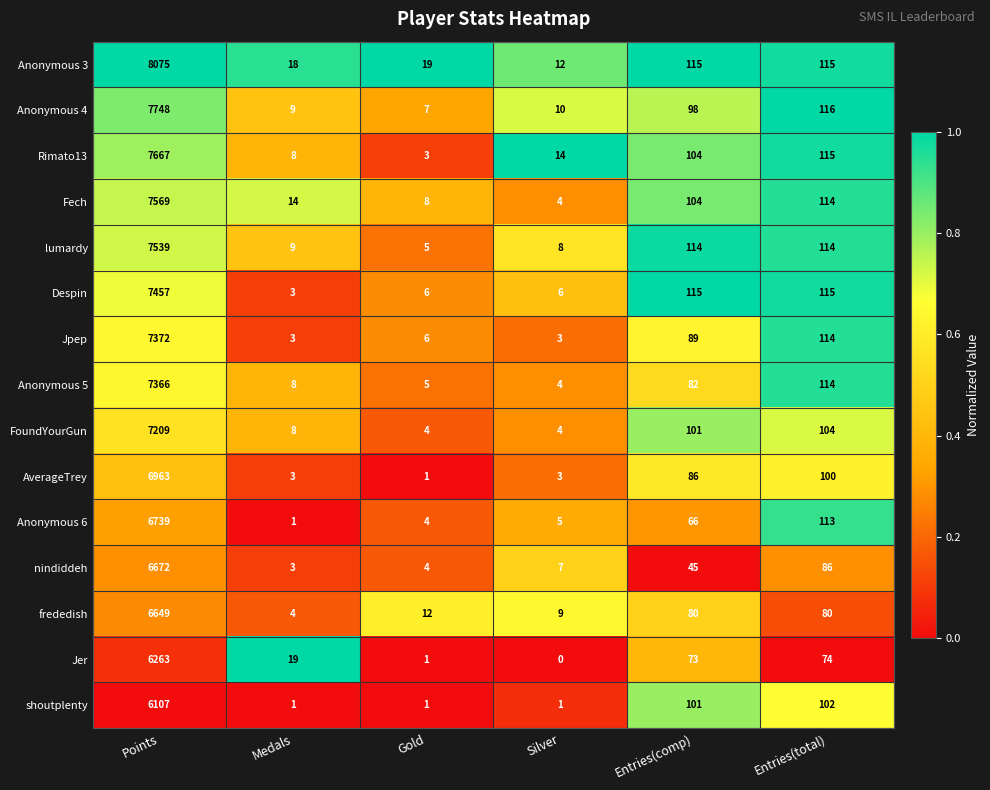

What is the average value of the FoundYourGun series?

1238